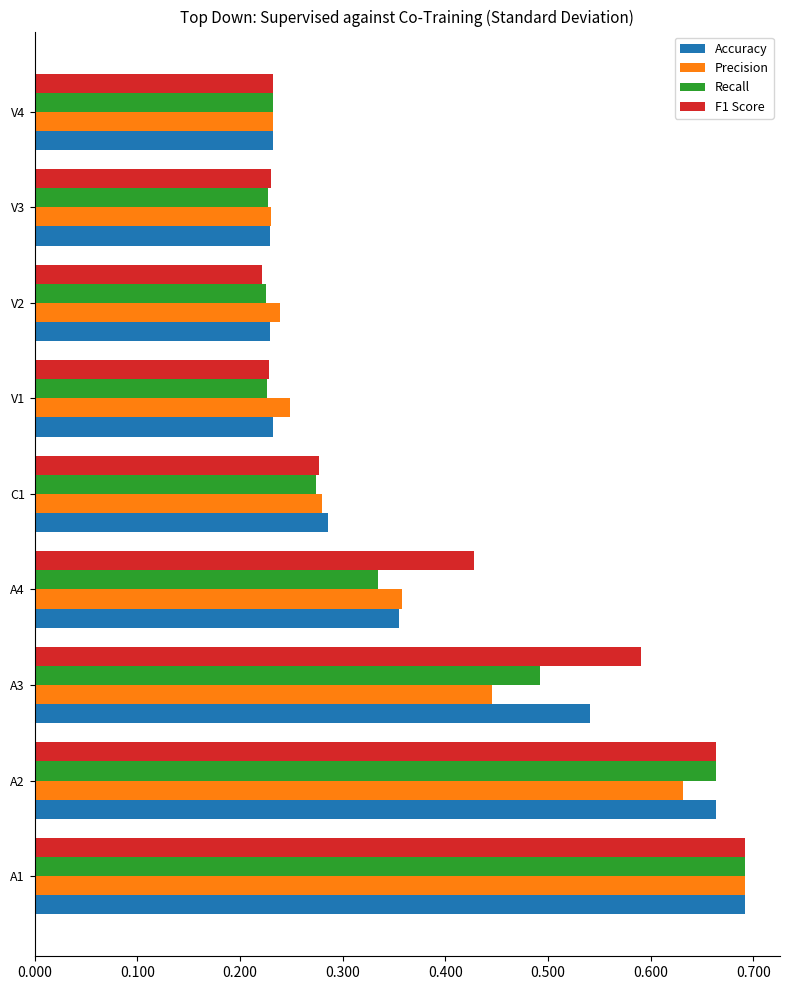

How many Accuracy values are between 0 and 1?

9